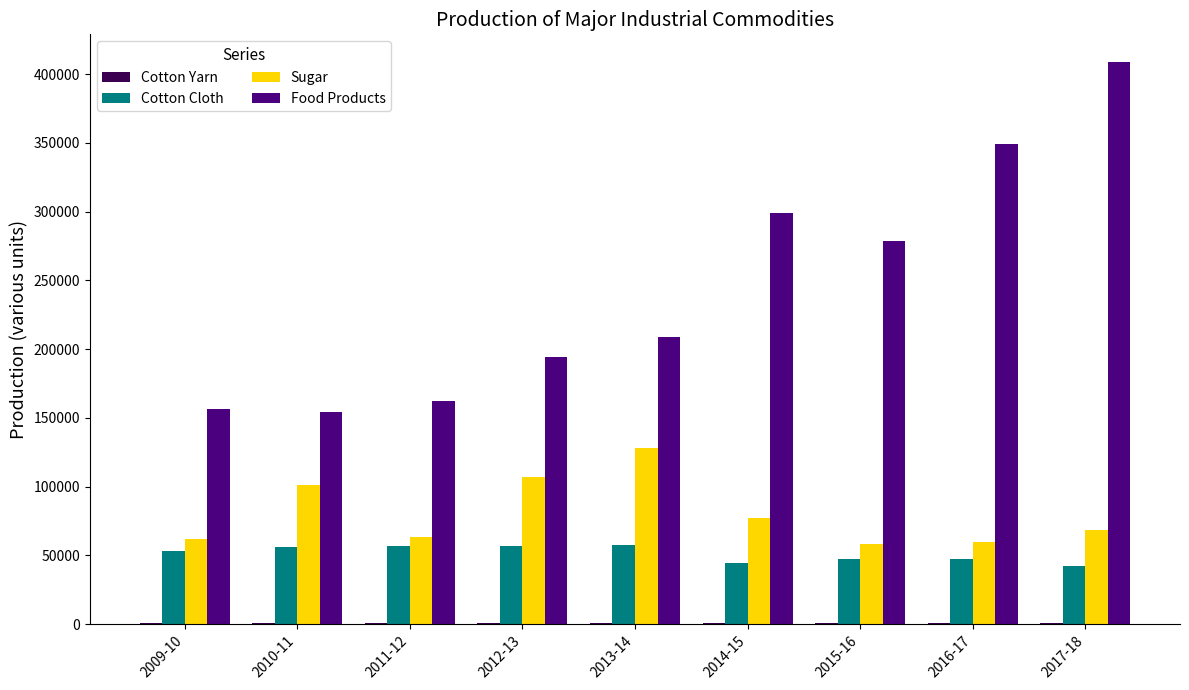

Between 2011-12 and 2016-17, which series saw the biggest shift?

Food Products